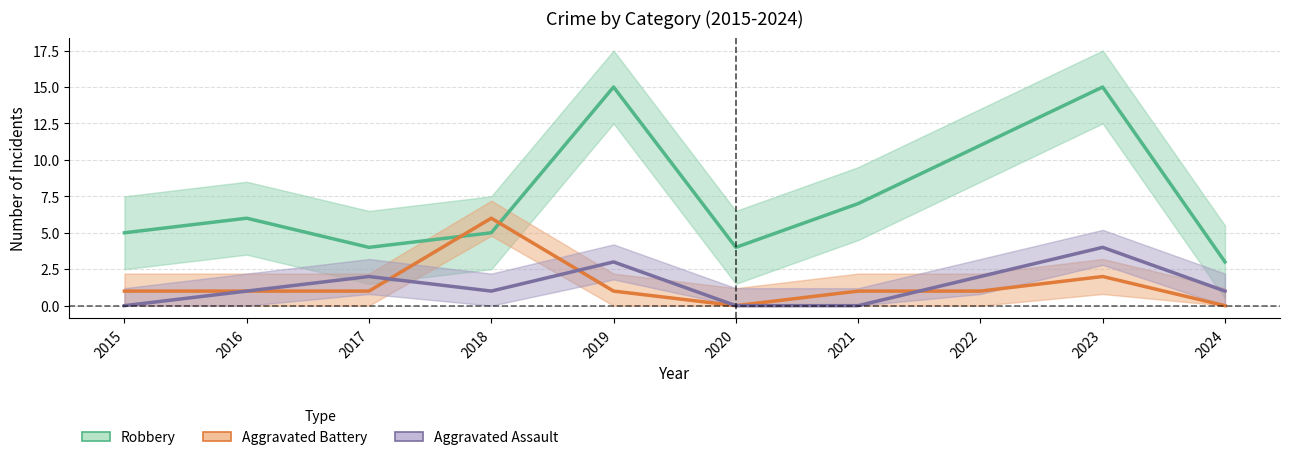

Which series changed the most between 2015 and 2022?

Robbery